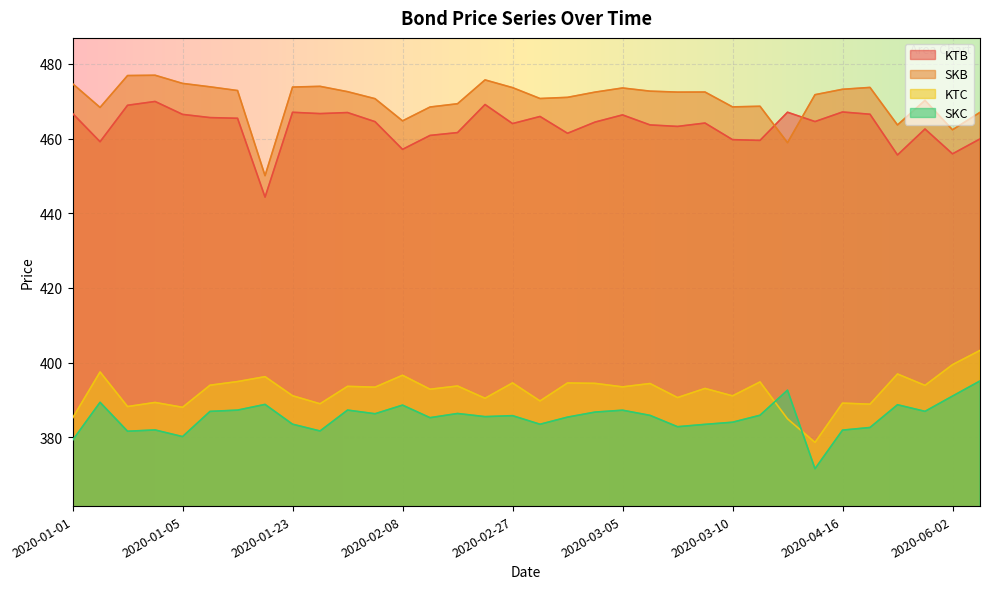

The SKB series shows 473.8 at 2020-01-18. True or false?

True